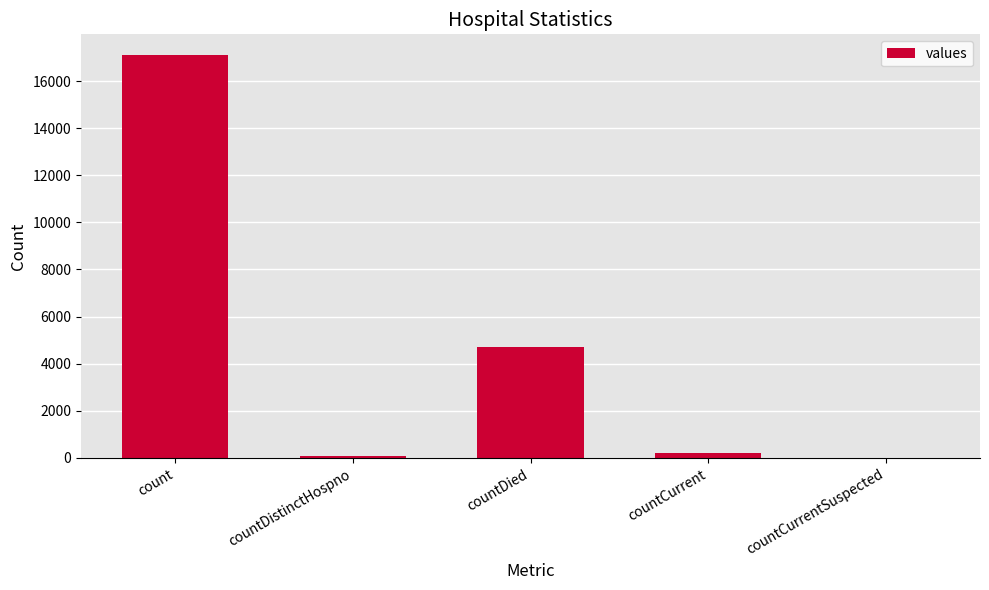

At which label is the value closest to 8563?

countDied